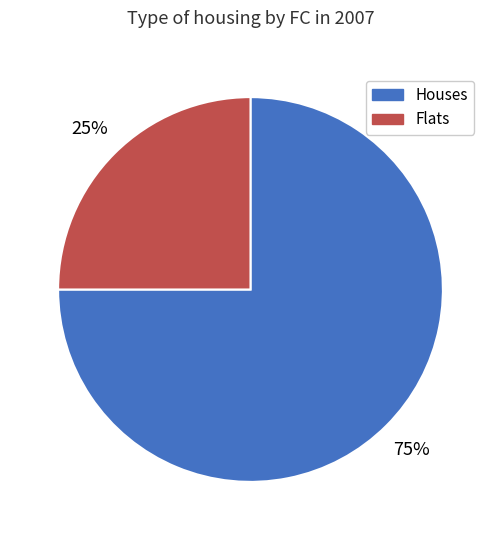

Is the sum of Houses and Flats greater than half?

Yes